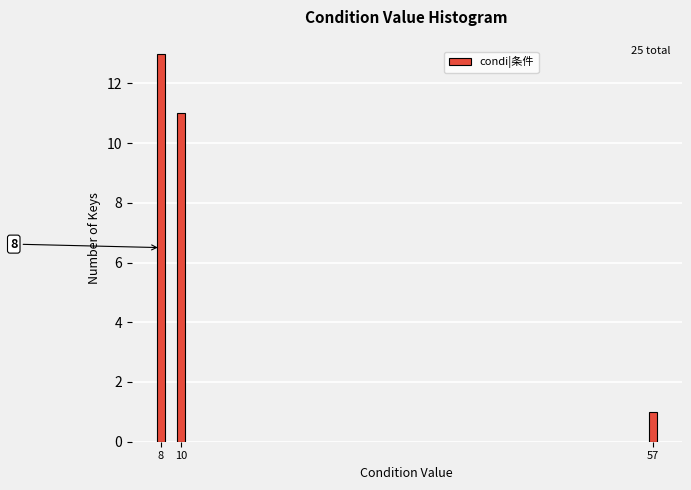

Reading right to left, list all the values displayed in this chart.

57=1	10=11	8=13